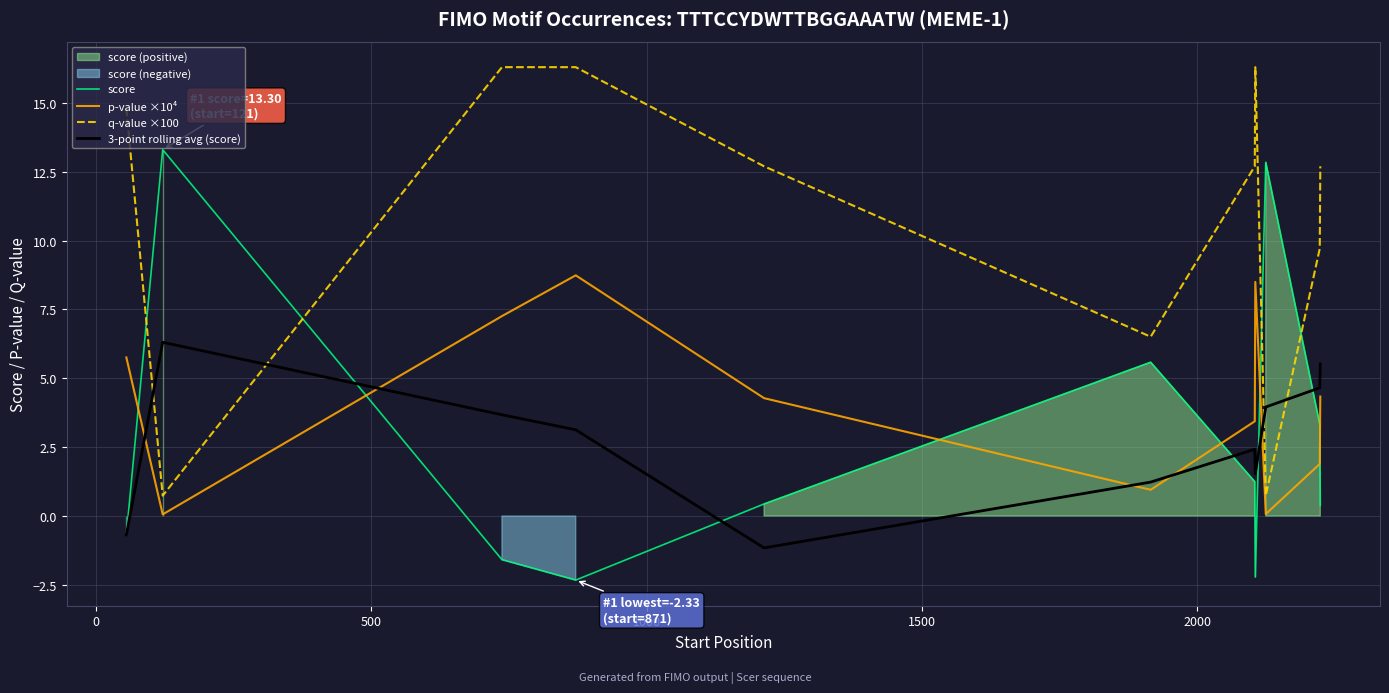

Does the chart display data point markers on the line(s)?

No